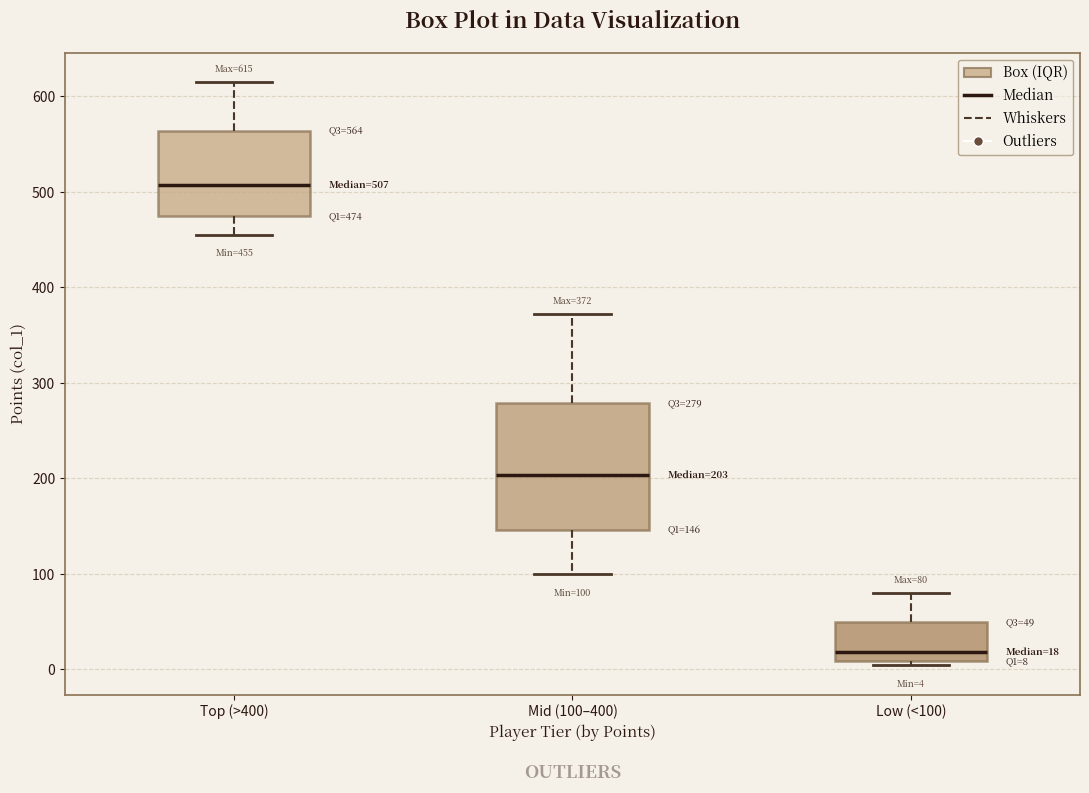

Which box has the lowest median line?

Low (<100)